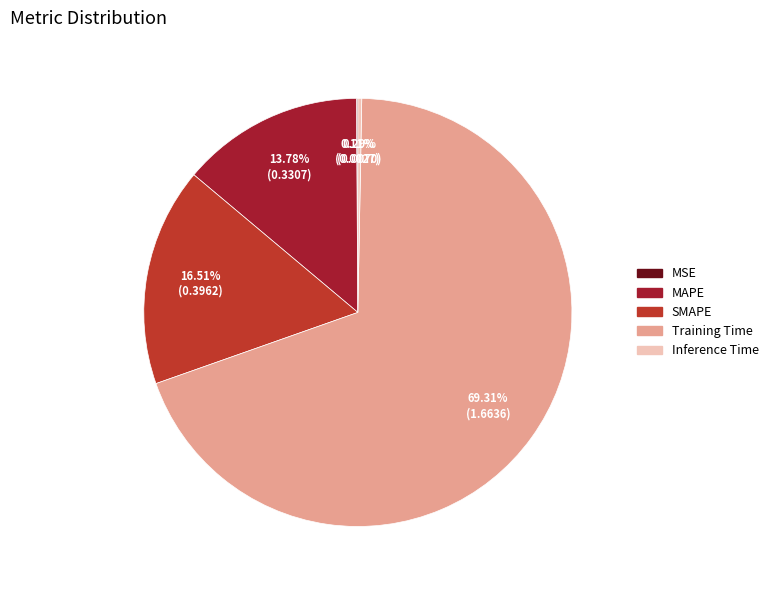

What is the largest slice in the pie chart?

Training Time